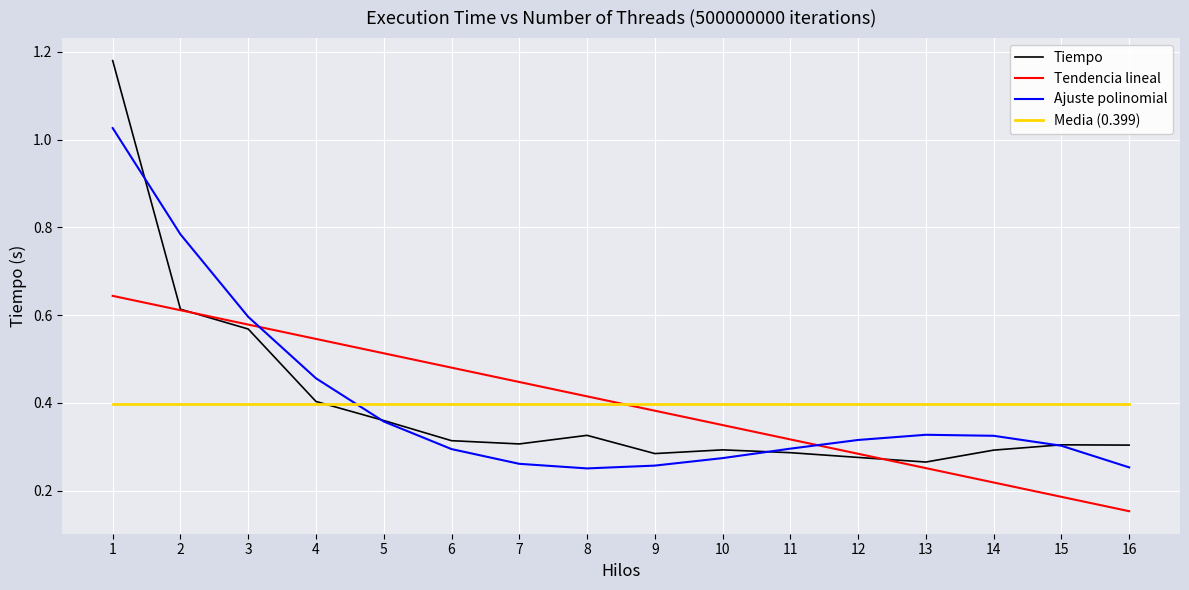

Rank the series by their maximum value, from lowest to highest.

Media (0.399), Tendencia lineal, Ajuste polinomial, Tiempo